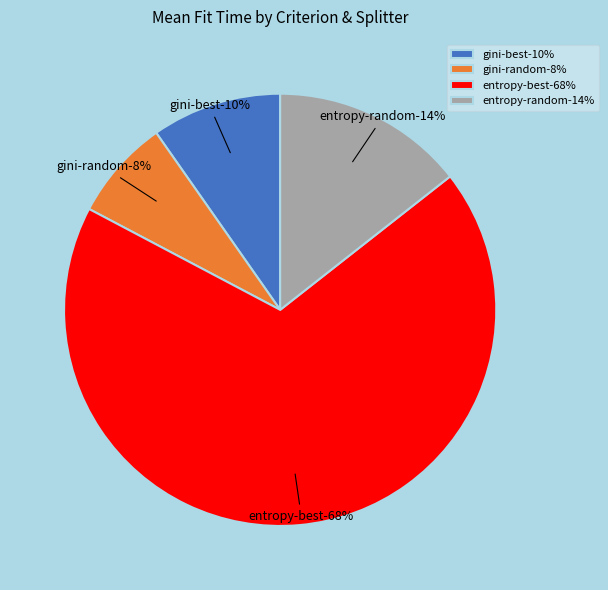

Which has a higher value, entropy-best or entropy-random?

entropy-best